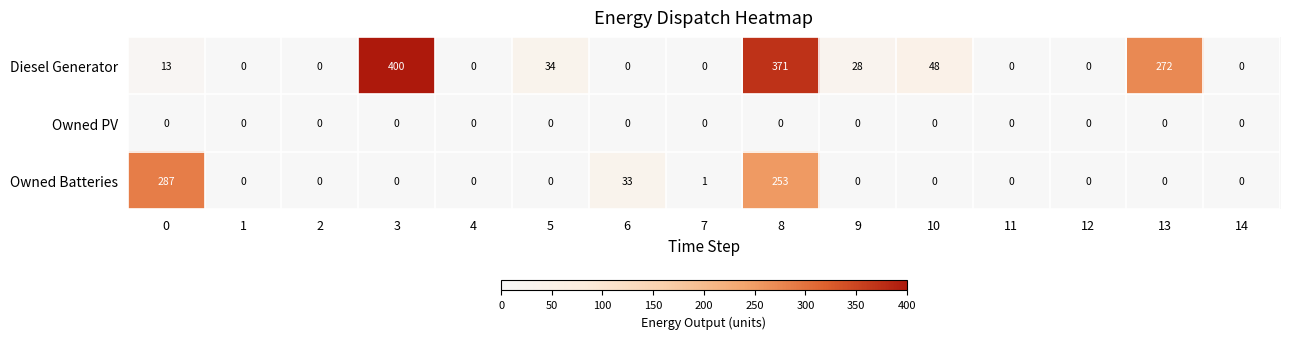

What is the difference between the second highest and minimum values in the Owned Batteries series?

253